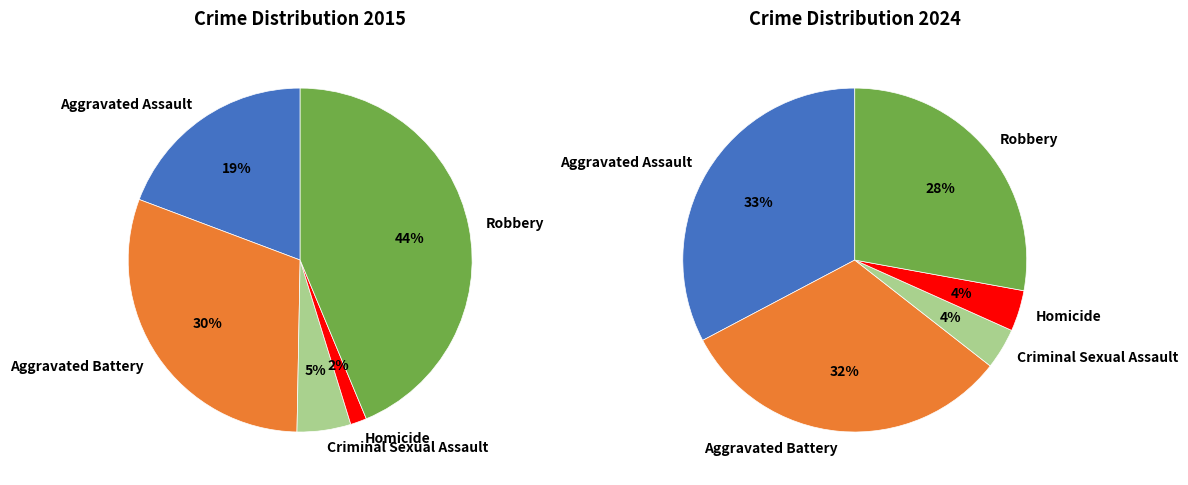

What percentage is the 4 slice, to the nearest percent?

44%